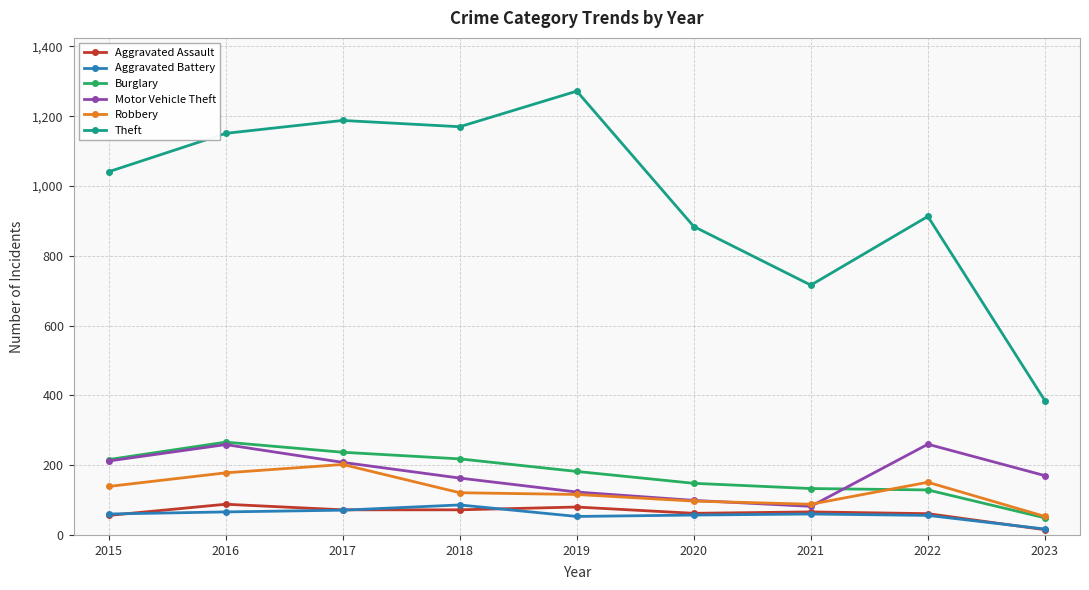

True or false: Theft has a value of 913 at 2022.

True